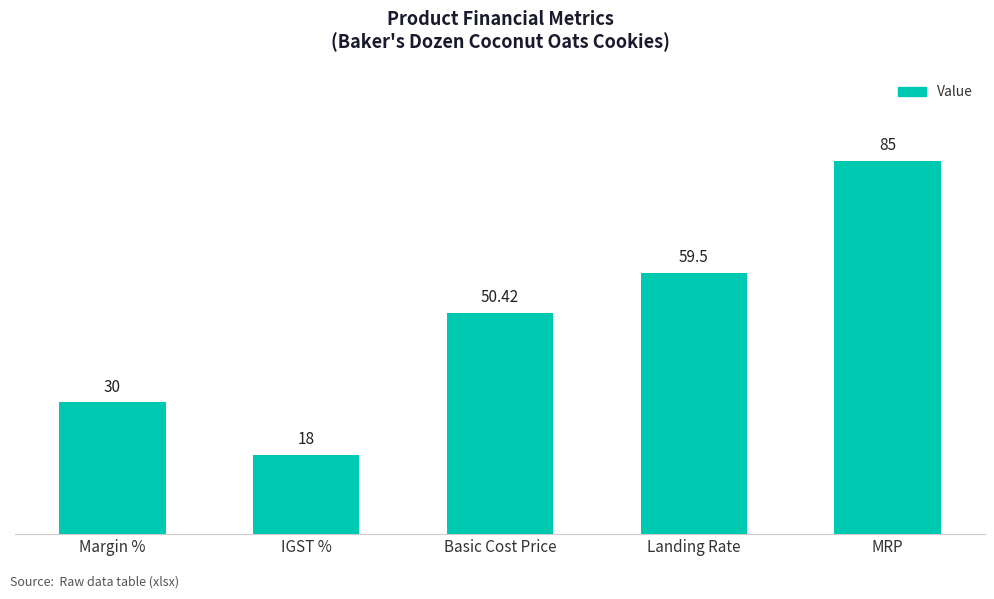

What is the sum of the values at IGST % and Landing Rate?

77.5